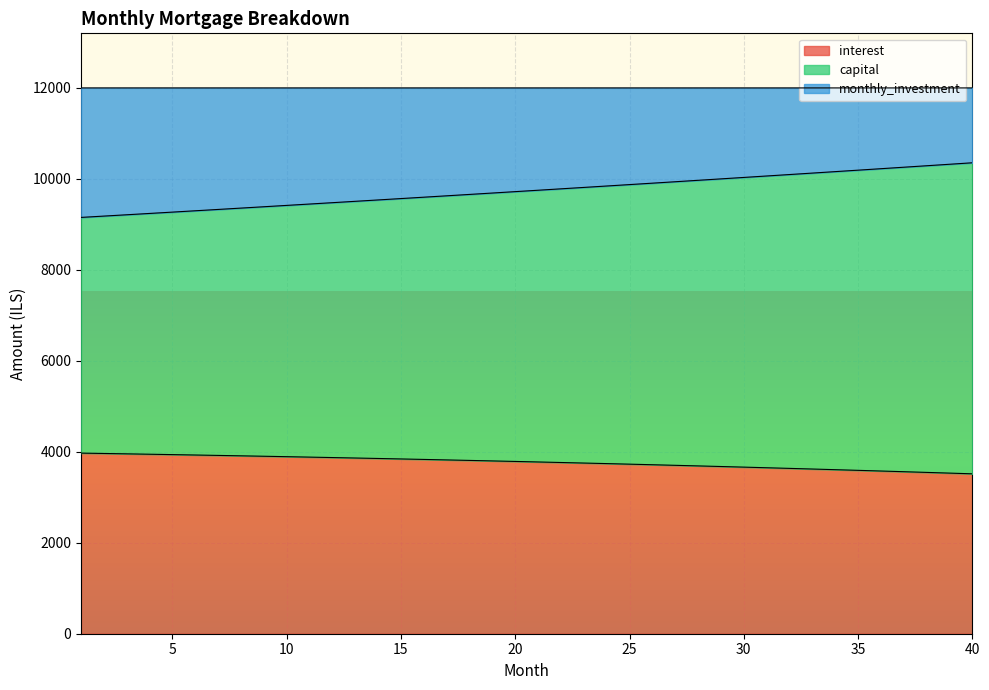

What is the lowest value of the interest series?

3515.5